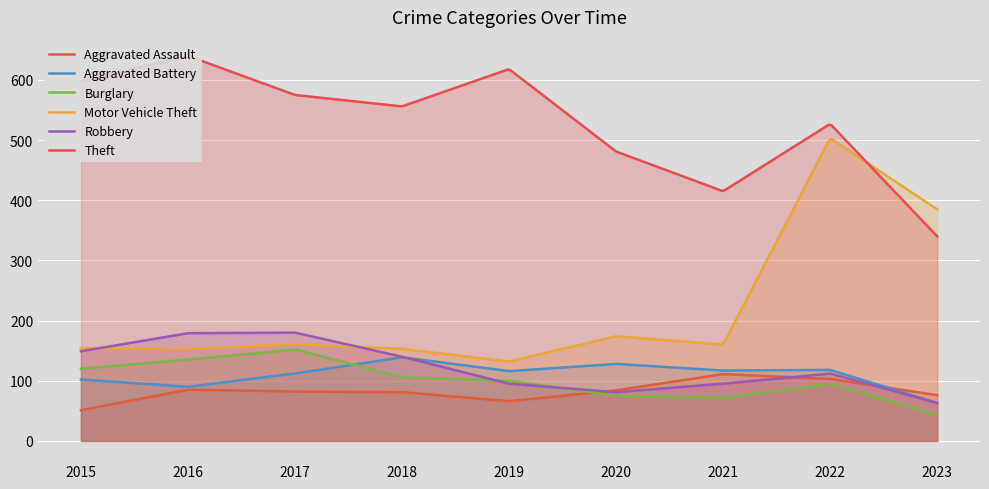

Reading left to right, extract all data points from this chart.

Aggravated Assault: 2015=51	2016=85	2017=82	2018=81	2019=66	2020=84	2021=111	2022=103	2023=76
Aggravated Battery: 2015=102	2016=90	2017=112	2018=139	2019=116	2020=128	2021=117	2022=118	2023=63
Burglary: 2015=120	2016=135	2017=152	2018=106	2019=100	2020=75	2021=72	2022=95	2023=43
Motor Vehicle Theft: 2015=154	2016=153	2017=161	2018=153	2019=132	2020=174	2021=160	2022=503	2023=385
Robbery: 2015=149	2016=179	2017=180	2018=140	2019=95	2020=81	2021=95	2022=112	2023=63
Theft: 2015=598	2016=640	2017=575	2018=556	2019=618	2020=481	2021=415	2022=527	2023=340